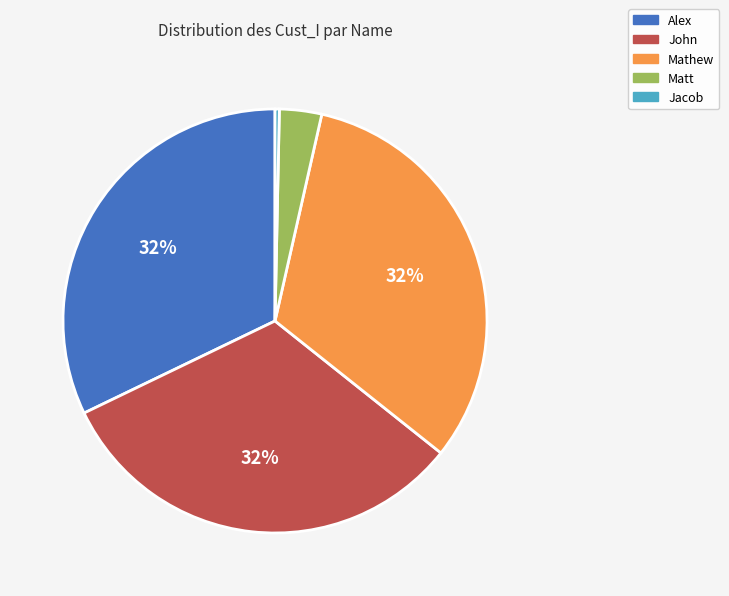

How many slices are in this pie chart?

5